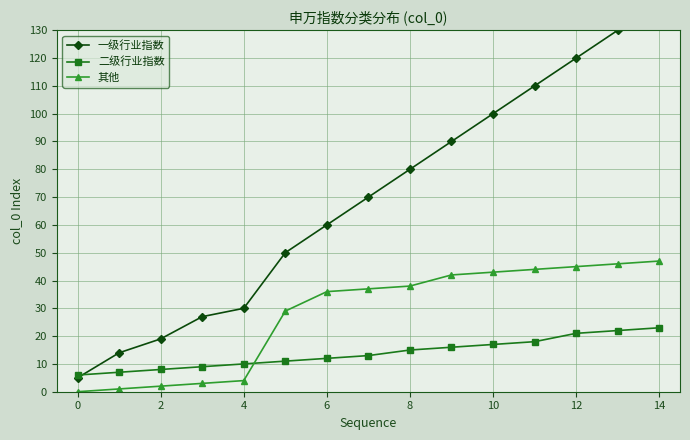

What is the maximum value for 其他?

47